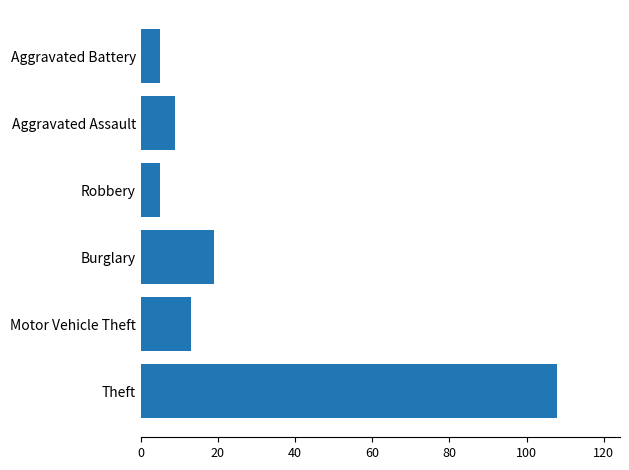

Which label corresponds to the largest value in the chart?

Theft